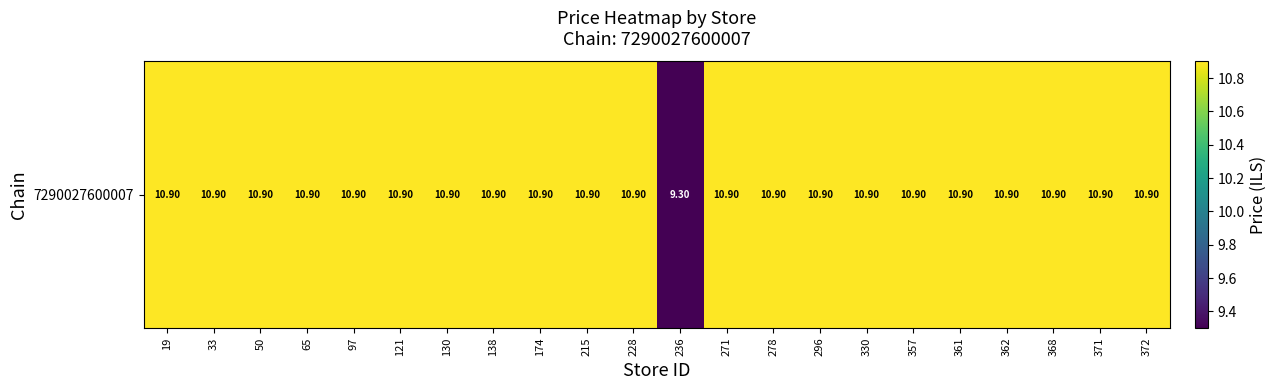

What is the sum of all values?

238.2